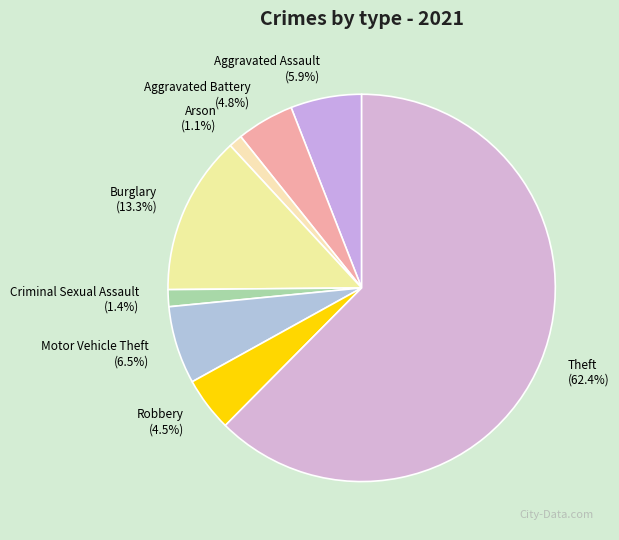

Which has a higher value, Aggravated Assault or Aggravated Battery?

Aggravated Assault